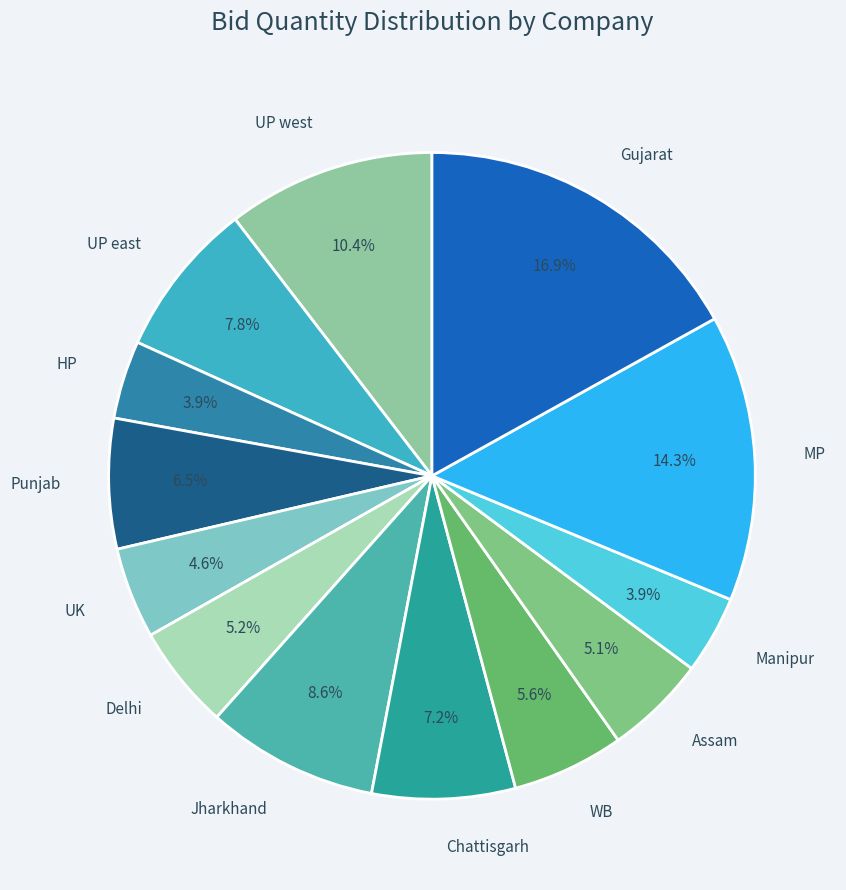

To the nearest percent, what is the difference between the largest and smallest slice percentages?

13%